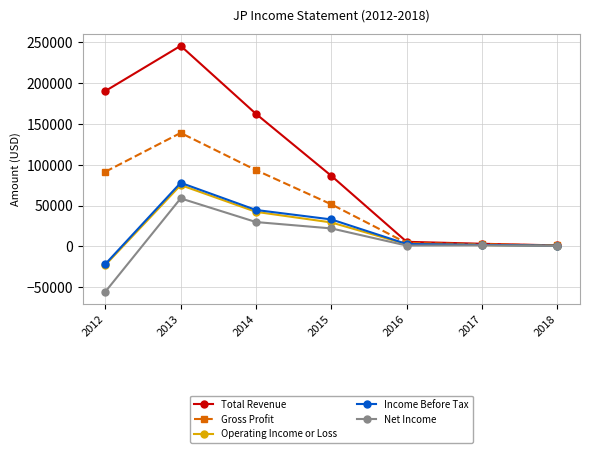

Which series has the largest total across all categories?

Total Revenue